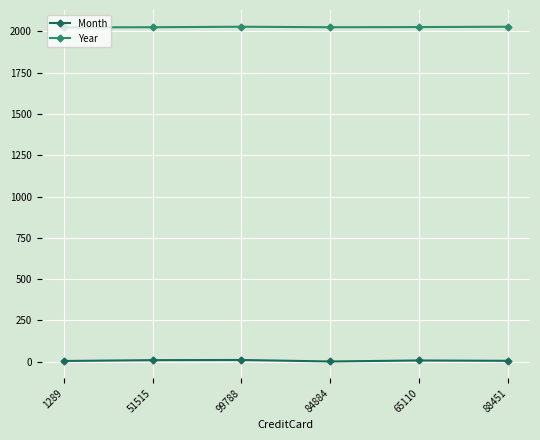

The Year series shows 2028 at 88451. True or false?

True